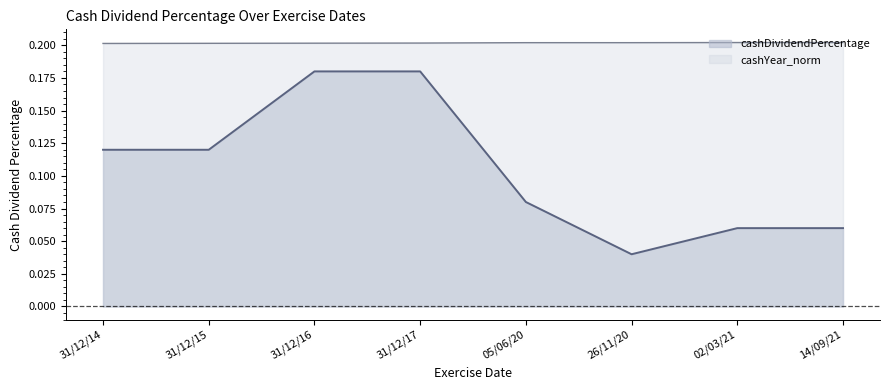

List the series in order of their peak value, lowest first.

cashDividendPercentage, cashYear_norm